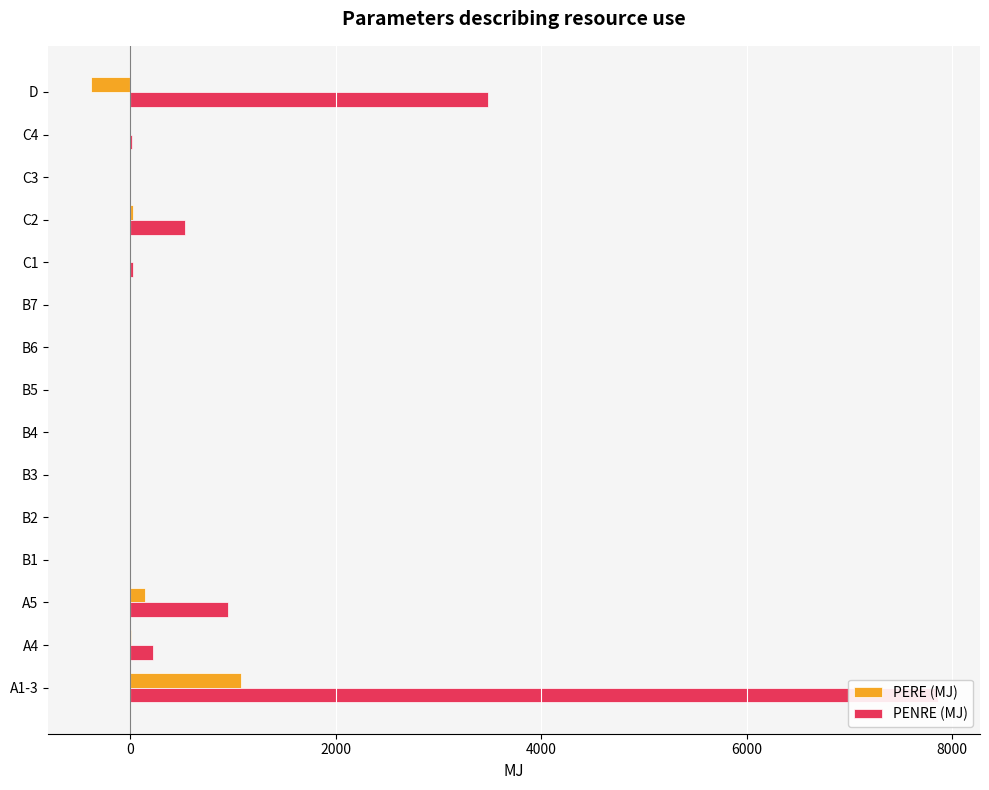

Does the chart contain any negative values?

Yes